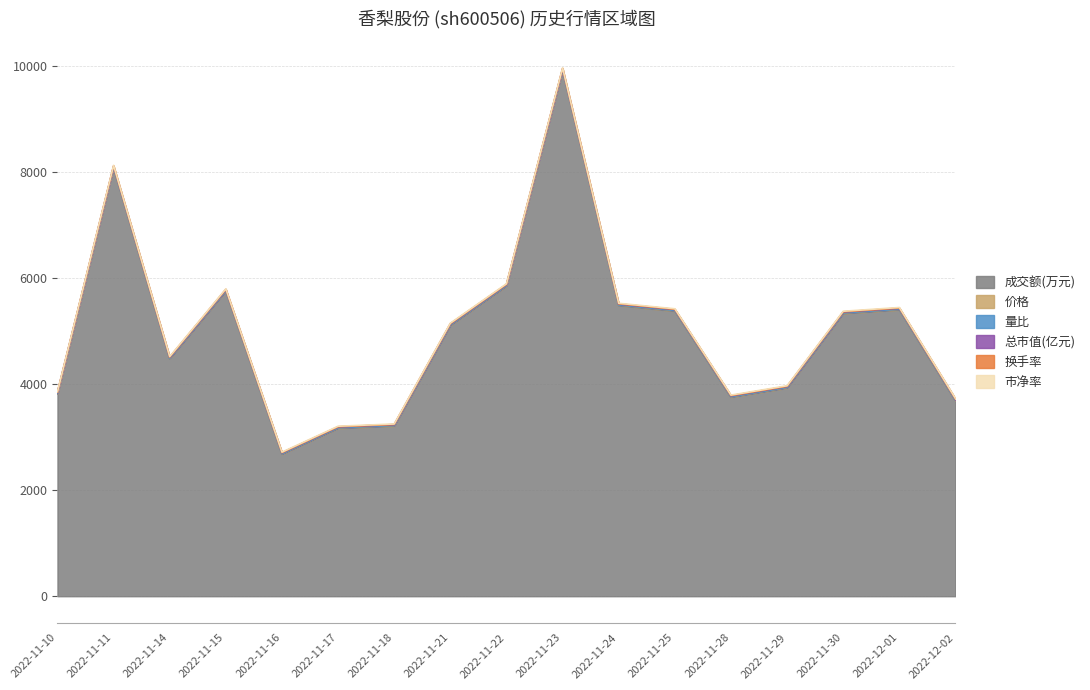

What is the difference between the maximum and minimum values in the 量比 series?

2.1